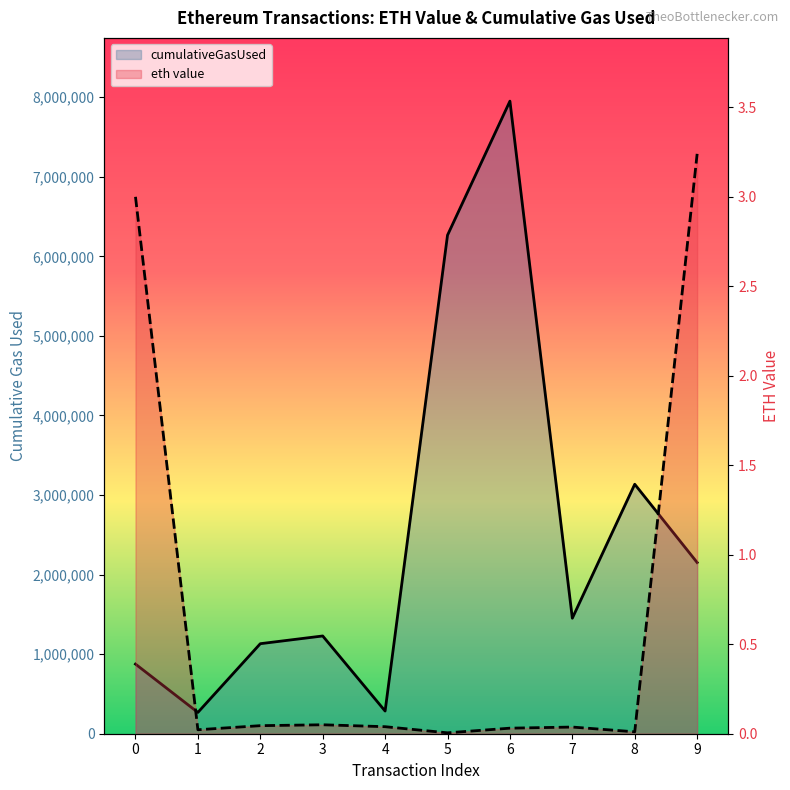

True or false: eth value has a value of 0.0 at 1.

False